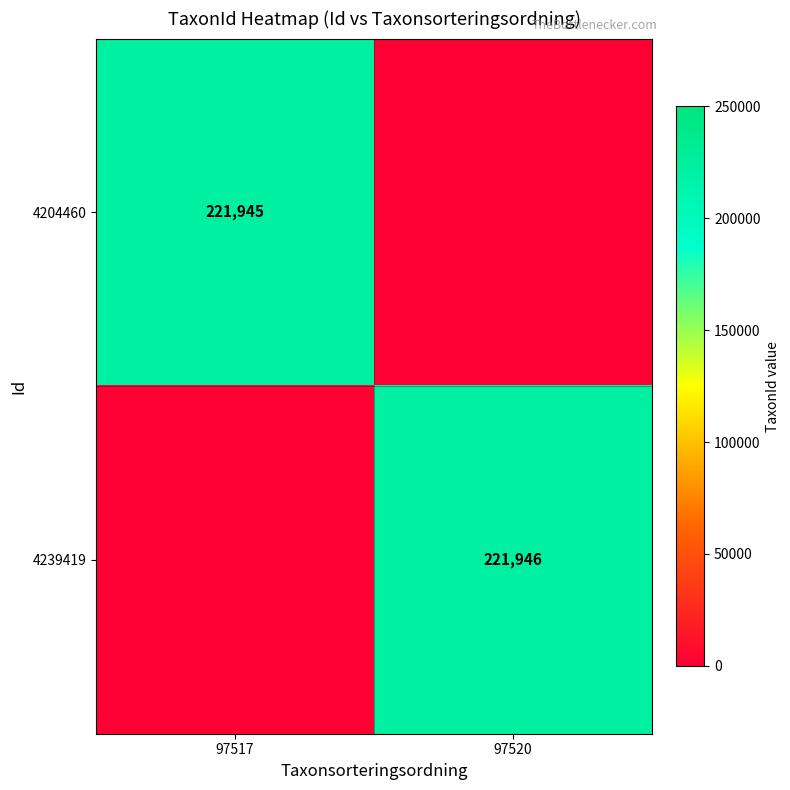

What is the difference between the highest and lowest values at 97520?

221946